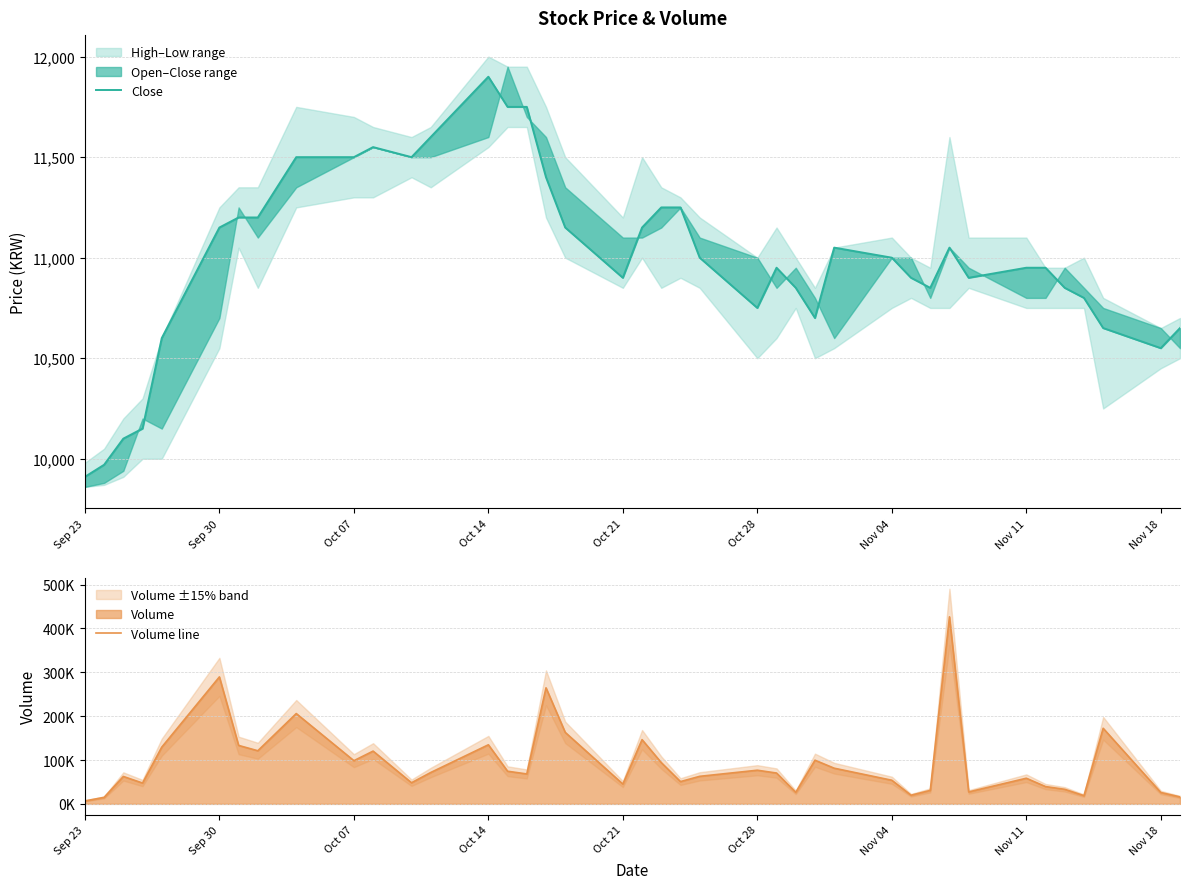

Reading left to right, extract all data points from this chart.

Close: 9910	9970	10100	10150	10600	11150	11200	11200	11500	11500	11550	11500	11600	11900	11750	11750	11400	11150	10900	11150	11250	11250	11000	10750	10950	10850	10700	11050	11000	10900	10850	11050	10900	10950	10950	10850	10800	10650	10550	10650
Volume line: 6785	14832	62515	47530	129376	289540	133316	121147	205960	98517	120341	48207	71550	134753	74452	68254	264662	163055	45185	146499	94139	50824	62819	76760	70328	26316	99595	81370	53894	19727	30731	426571	27251	58493	39443	33193	18757	172397	25948	15833